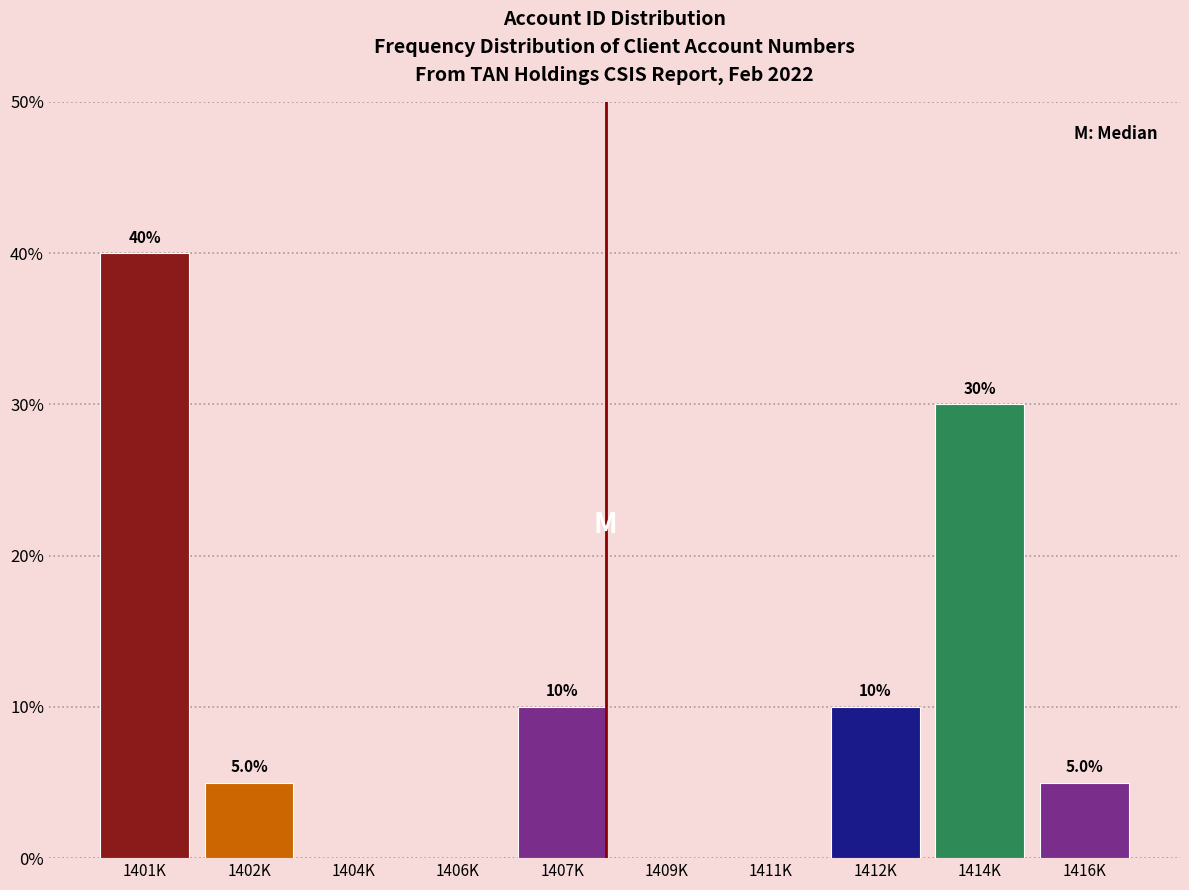

Reading right to left, list all the values displayed in this chart.

1416K=5	1414K=30	1412K=10	1411K=0	1409K=0	1407K=10	1406K=0	1404K=0	1402K=5	1401K=40